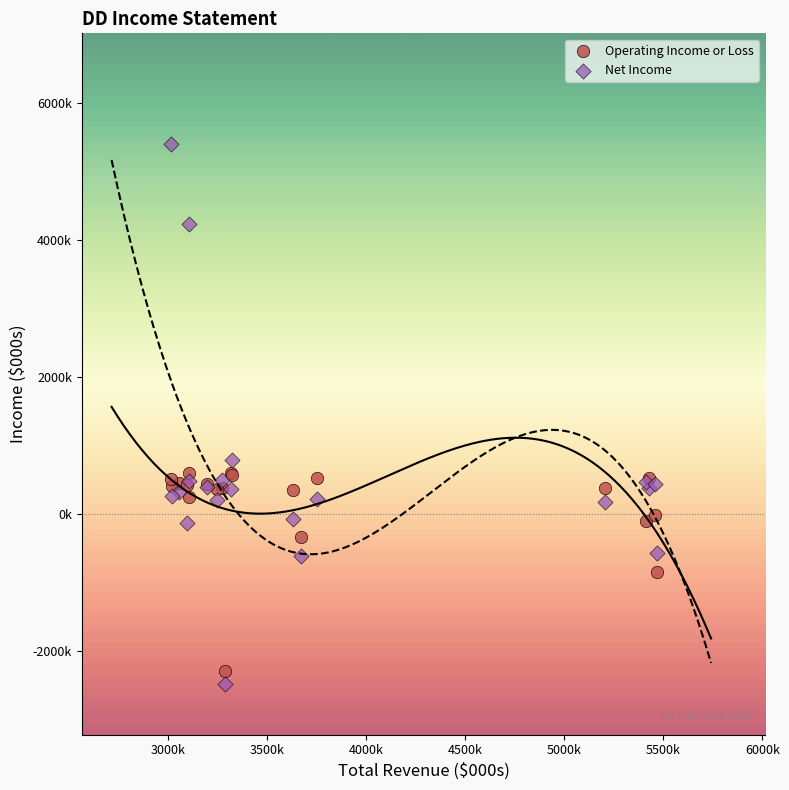

Which series has the widest spread of Y values?

Net Income